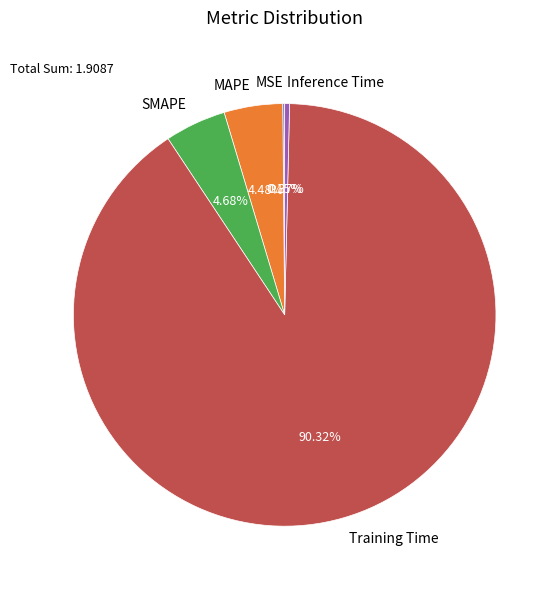

What is the largest slice in the pie chart?

Training Time